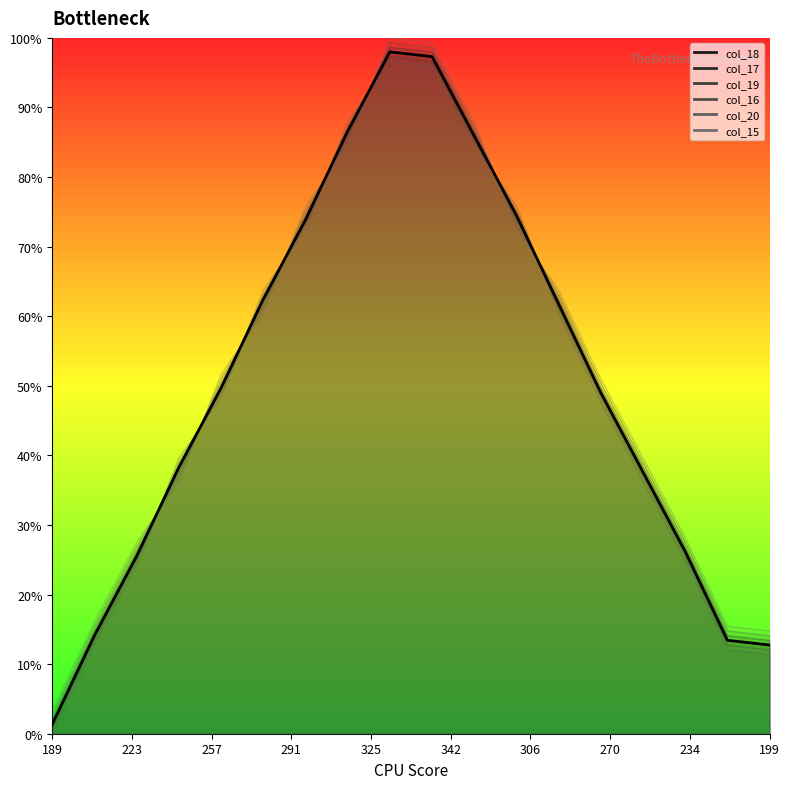

How many data points in col_19 are less than 48?

8